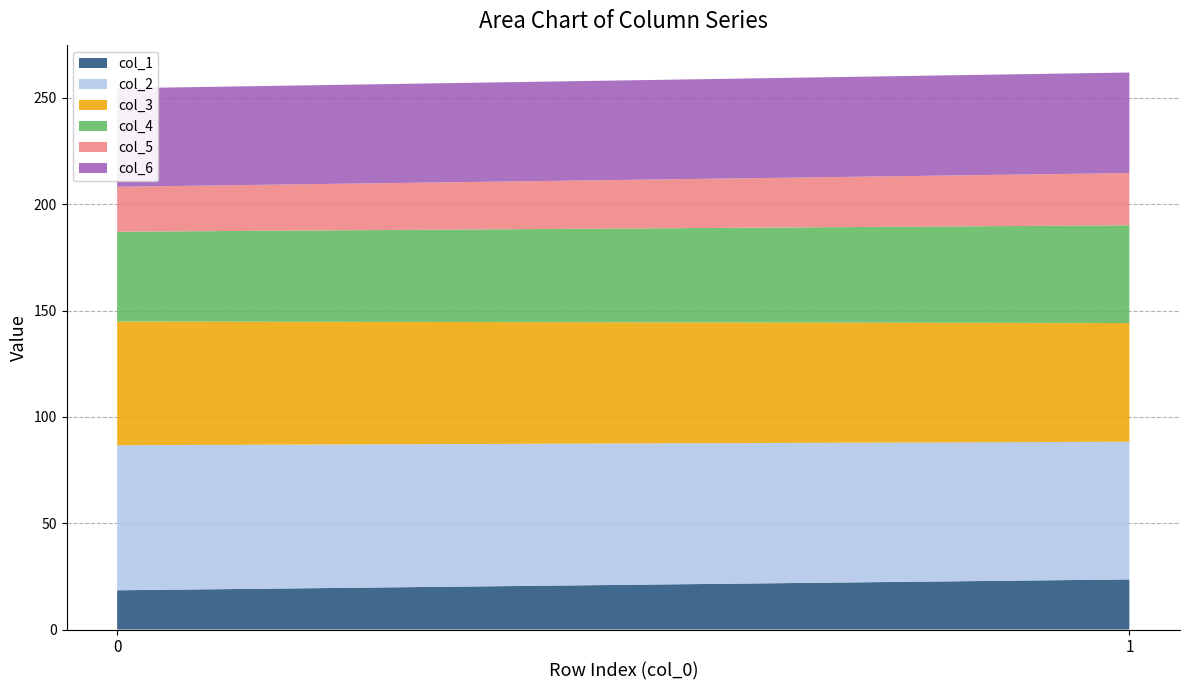

Reading left to right, transcribe all the data shown in this chart.

col_1: 18.4	23.6
col_2: 68.2	64.8
col_3: 58.2	55.8
col_4: 42.2	46.0
col_5: 21.1	24.6
col_6: 46.3	47.3